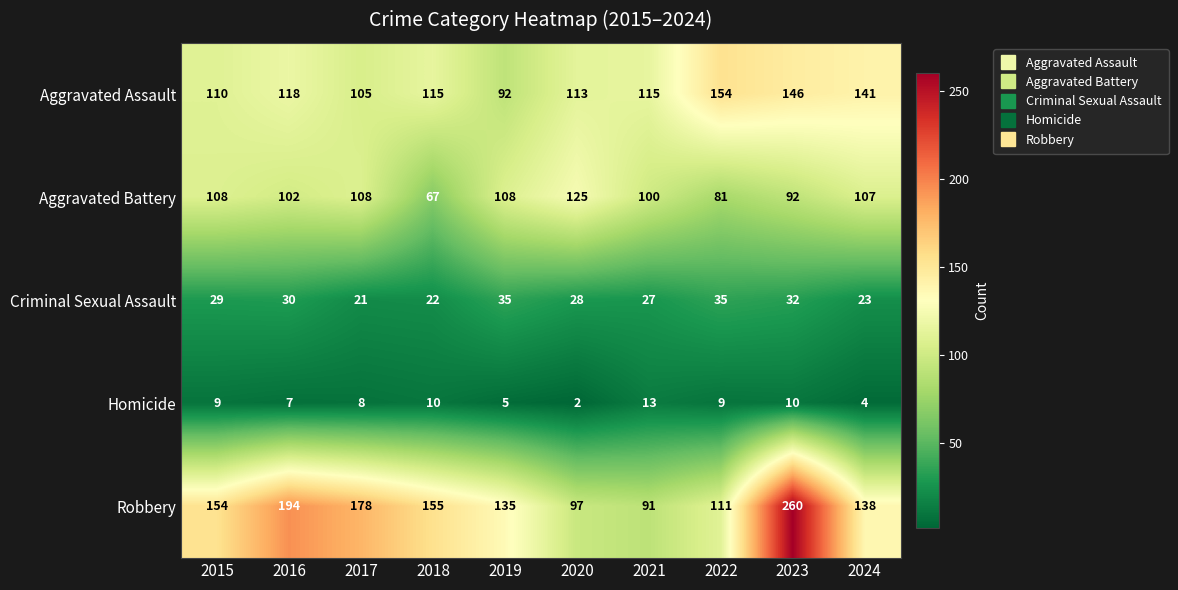

At which label does Aggravated Battery reach its peak?

2020